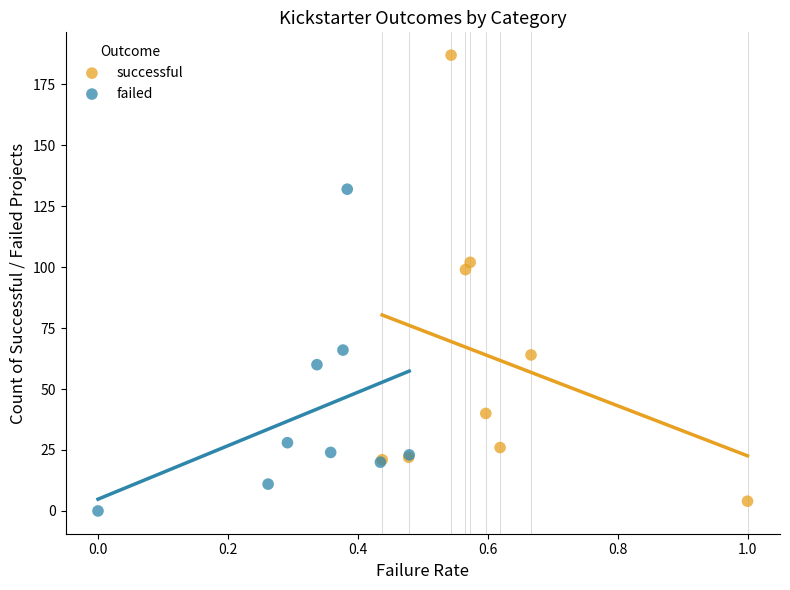

What are all the series names shown in the legend?

successful, failed